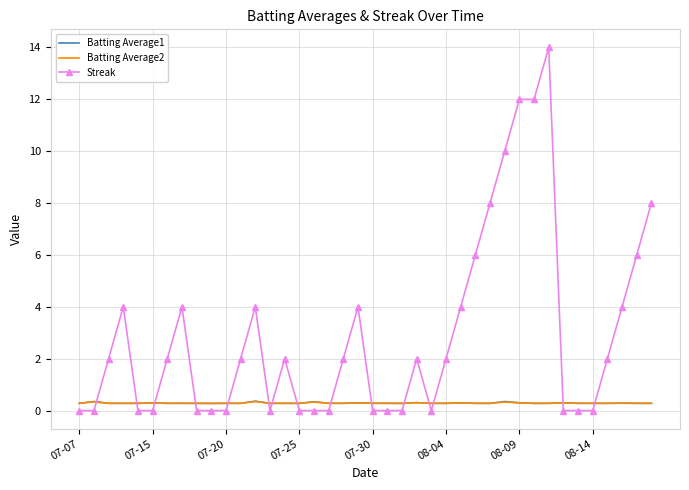

What are all the series names shown in the legend?

Batting Average1, Batting Average2, Streak